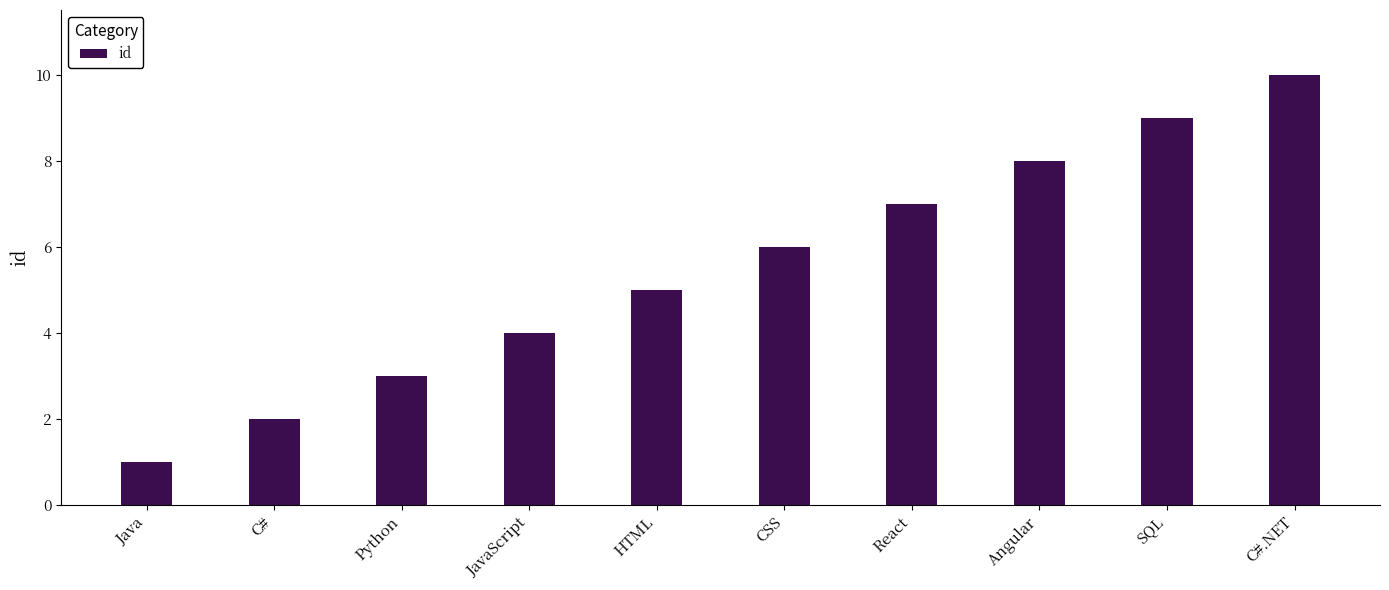

What is the sum of all values?

55